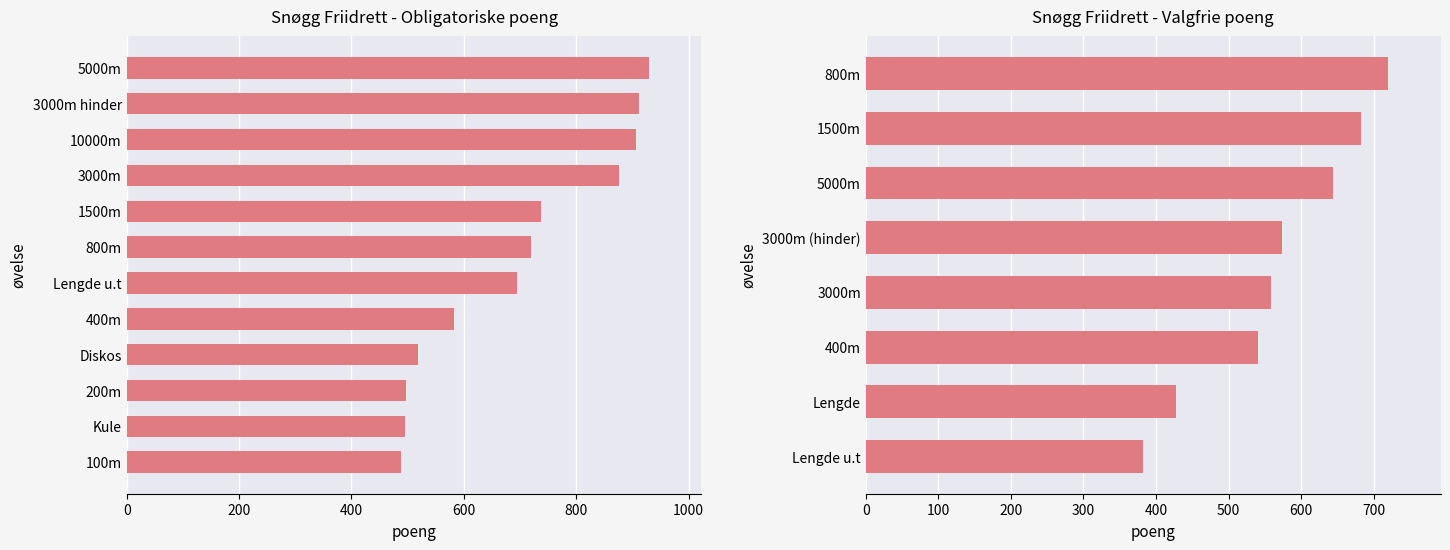

What is the value of the 4th bar from the left?

876